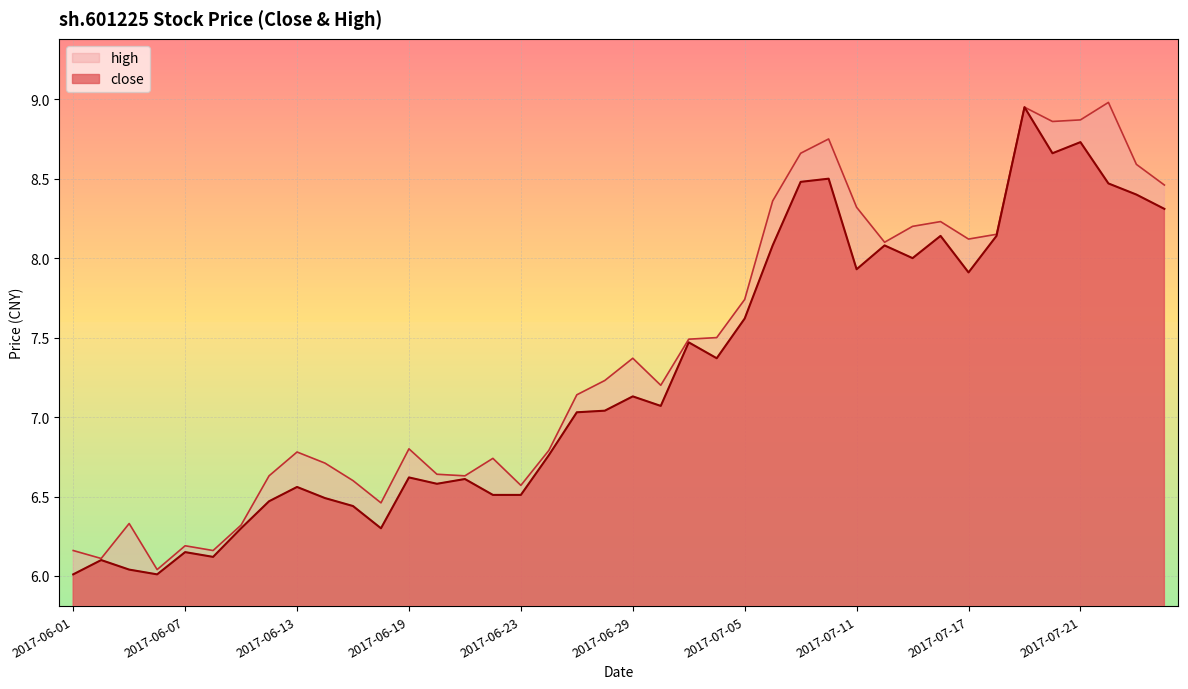

Rank the series by their maximum value, from lowest to highest.

close, high